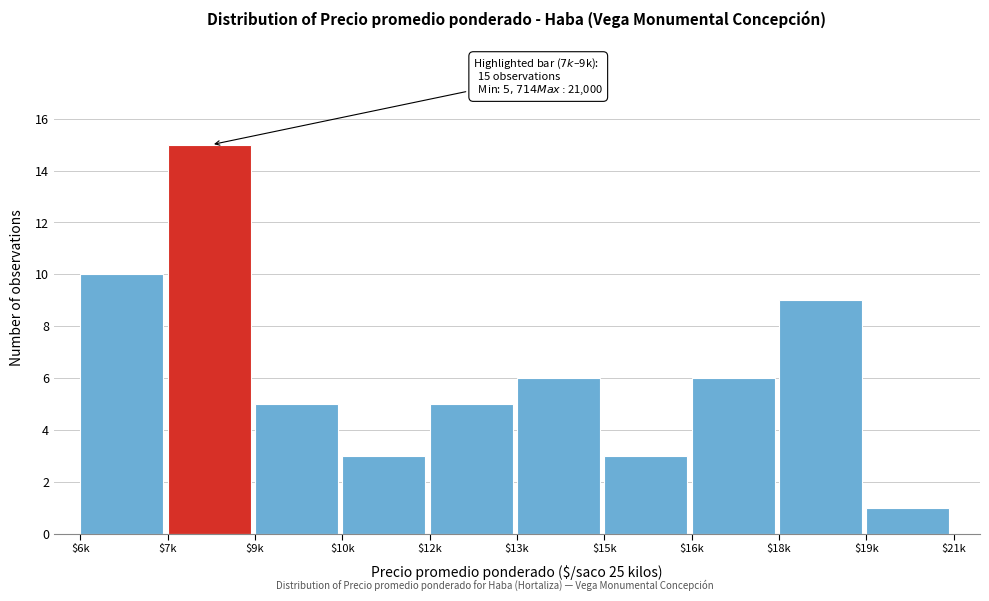

Reading left to right, transcribe all the data shown in this chart.

10	15	5	3	5	6	3	6	9	1